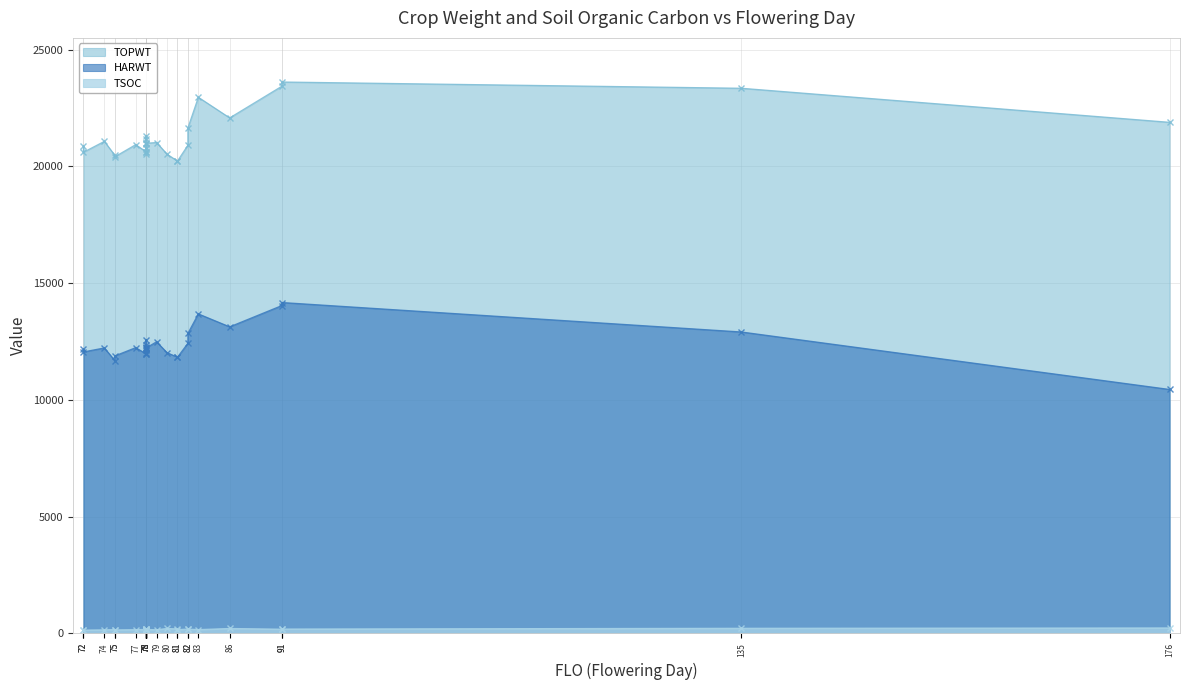

Reading right to left, list all the values displayed in this chart.

TOPWT: 78=20787	72=20610	135=23351	78=21157	78=20549	91=23619	82=20910	75=20414	79=21026	80=20527	81=20232	74=21076	176=21892	78=20974	78=20627	81=20232	91=23439	78=21323	83=22964	78=20995	77=20935	78=20627	78=20995	86=22081	82=21650	72=20873	75=20479
HARWT: 78=12147	72=12057	135=12911	78=12264	78=11993	91=14173	82=12427	75=11885	79=12491	80=12024	81=11829	74=12227	176=10449	78=12373	78=11970	81=11829	91=14043	78=12582	83=13685	78=12228	77=12240	78=11970	78=12228	86=13131	82=12850	72=12172	75=11687
TSOC: 78=157	72=141	135=218	78=158	78=158	91=186	82=189	75=149	79=155	80=212	81=157	74=151	176=233	78=190	78=151	81=189	91=180	78=145	83=162	78=152	77=159	78=169	78=170	86=210	82=186	72=149	75=164